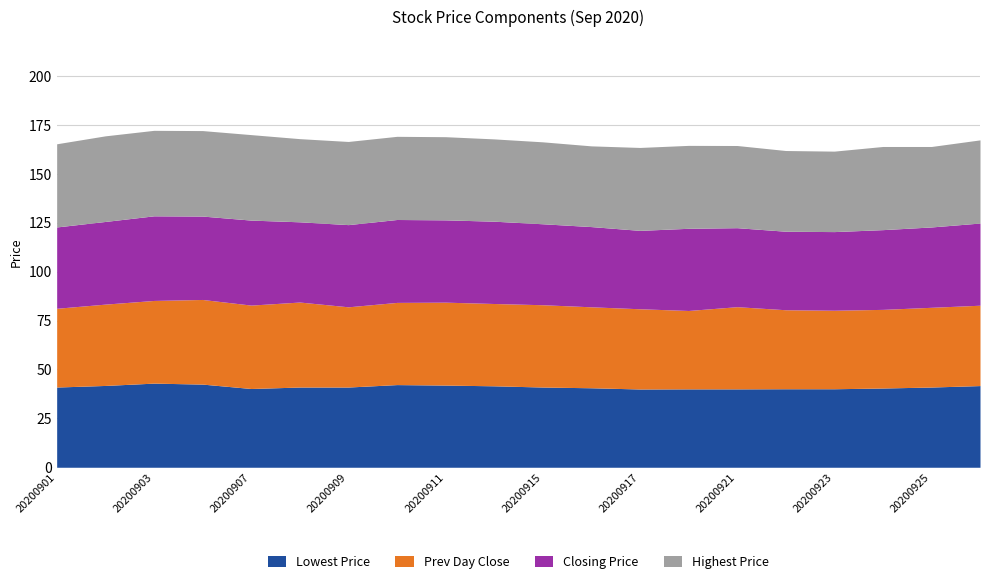

What is the maximum value for Lowest Price?

43.0